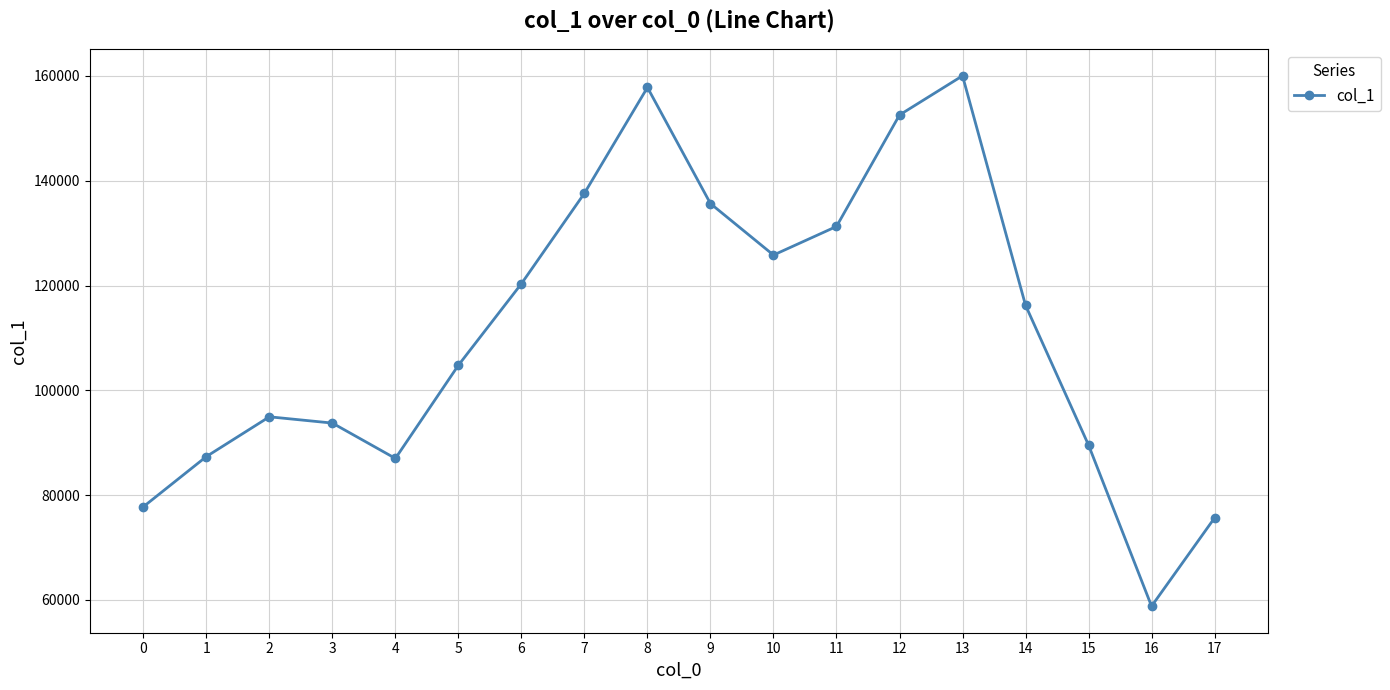

Read the value at 2, to the nearest 10.

94960